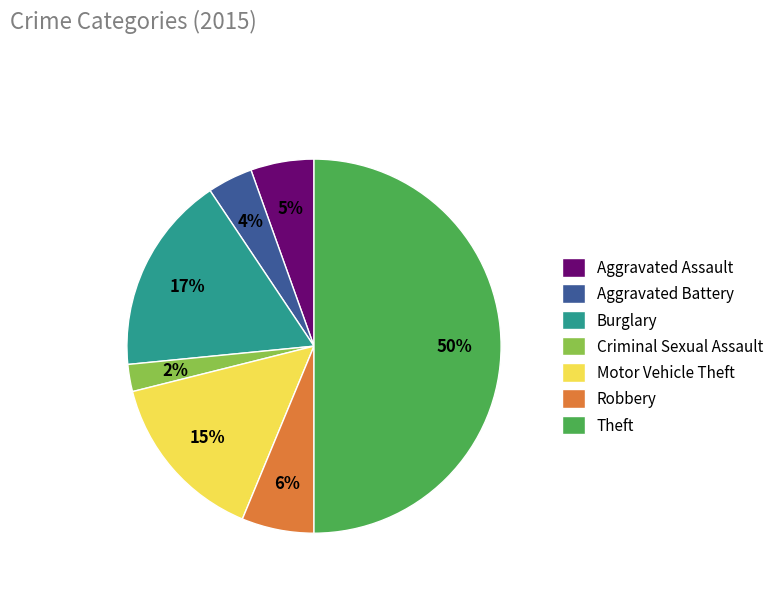

To the nearest percent, what is the difference between the largest and smallest slice percentages?

48%